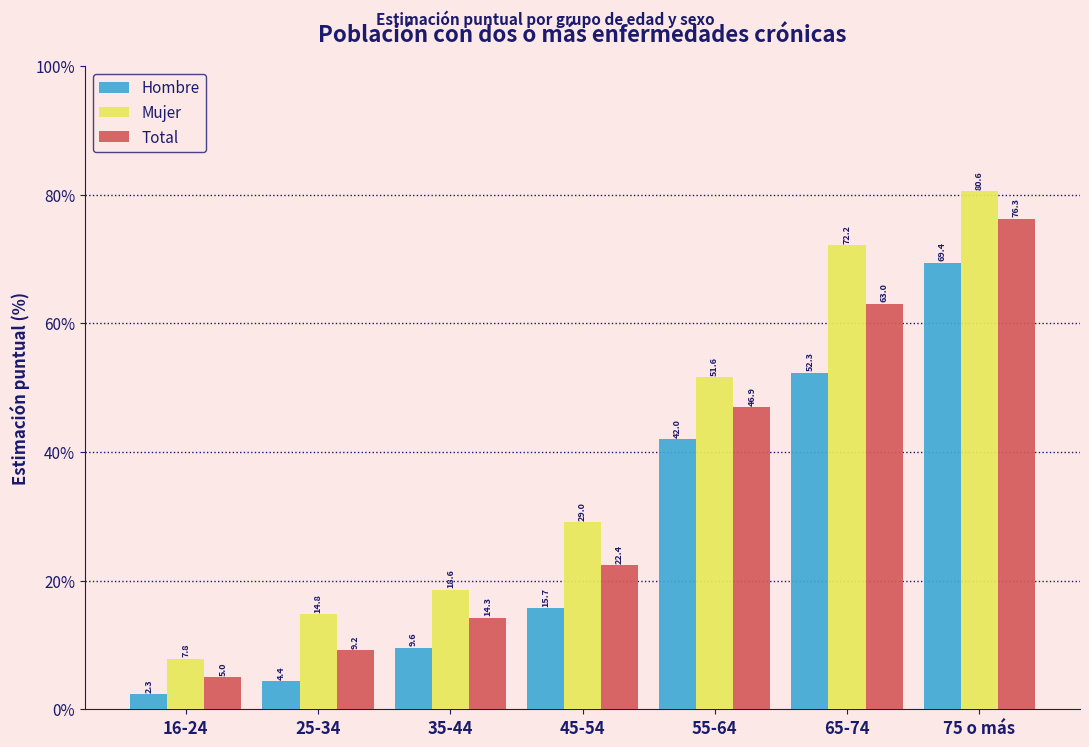

Reading left to right, extract all data points from this chart.

Hombre: 16-24=2.3	25-34=4.4	35-44=9.6	45-54=15.7	55-64=42.0	65-74=52.3	75 o más=69.4
Mujer: 16-24=7.8	25-34=14.8	35-44=18.6	45-54=29.0	55-64=51.6	65-74=72.2	75 o más=80.6
Total: 16-24=5.0	25-34=9.2	35-44=14.3	45-54=22.4	55-64=46.9	65-74=63.0	75 o más=76.3